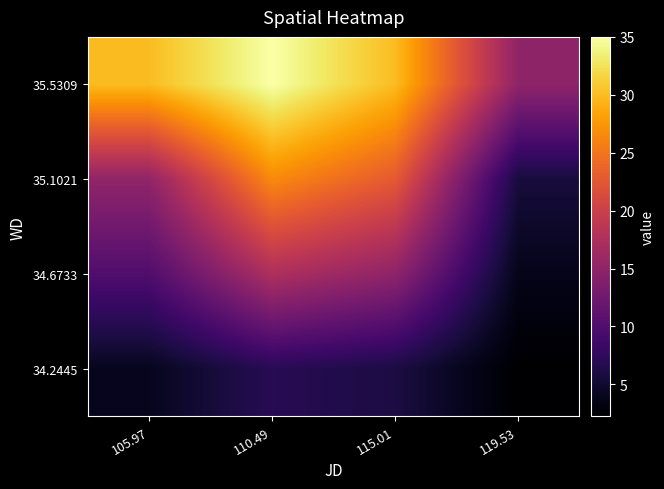

Rank the series by their average value, from lowest to highest.

34.2445, 34.6733, 35.1021, 35.5309